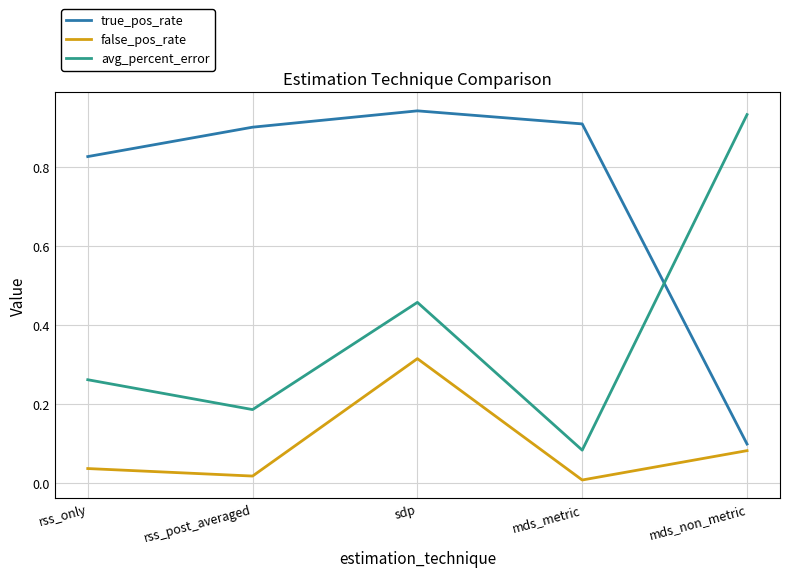

How many categories are shown in the chart?

5